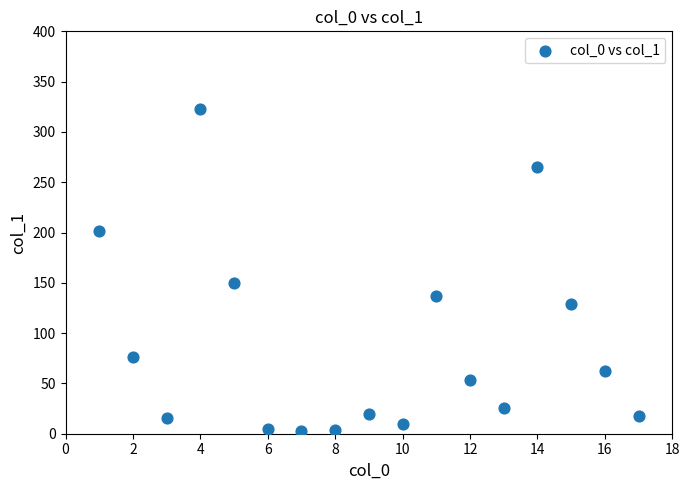

What is the range of X values (max minus min)?

16.0